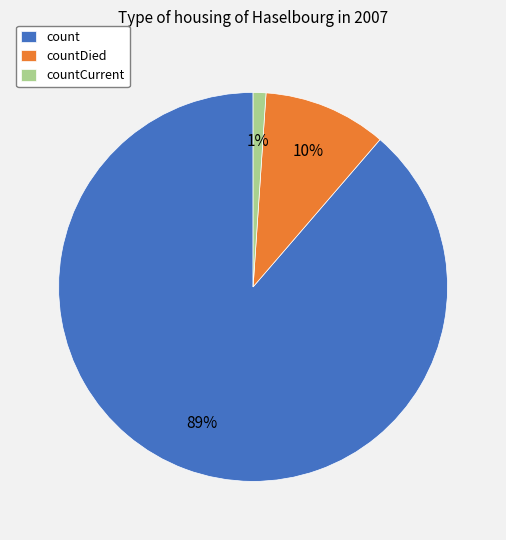

To the nearest percent, what percentage of the pie is countDied?

10%